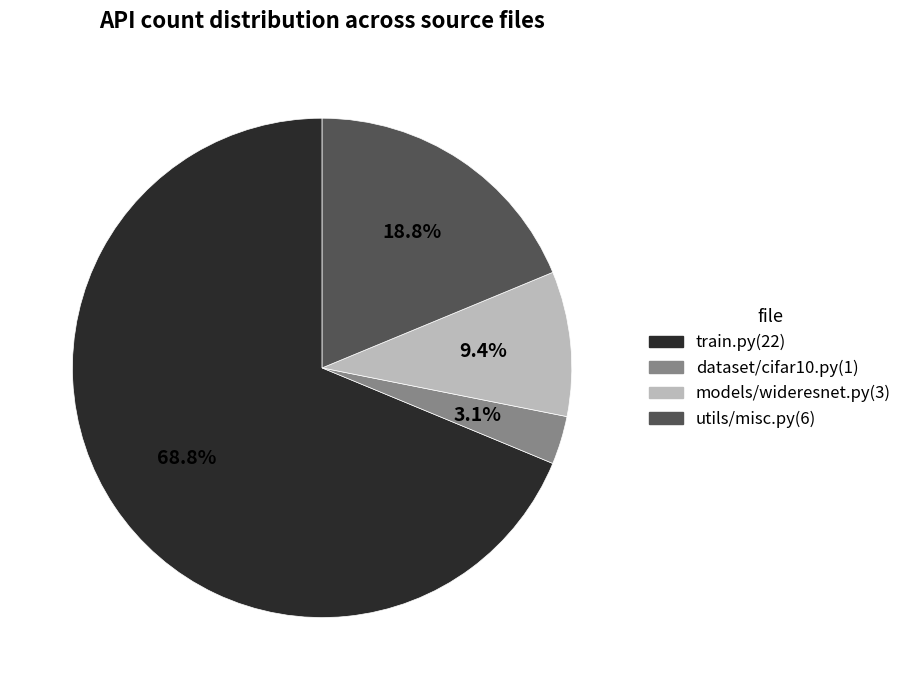

Rank the categories by value from lowest to highest.

dataset/cifar10.py, models/wideresnet.py, utils/misc.py, train.py